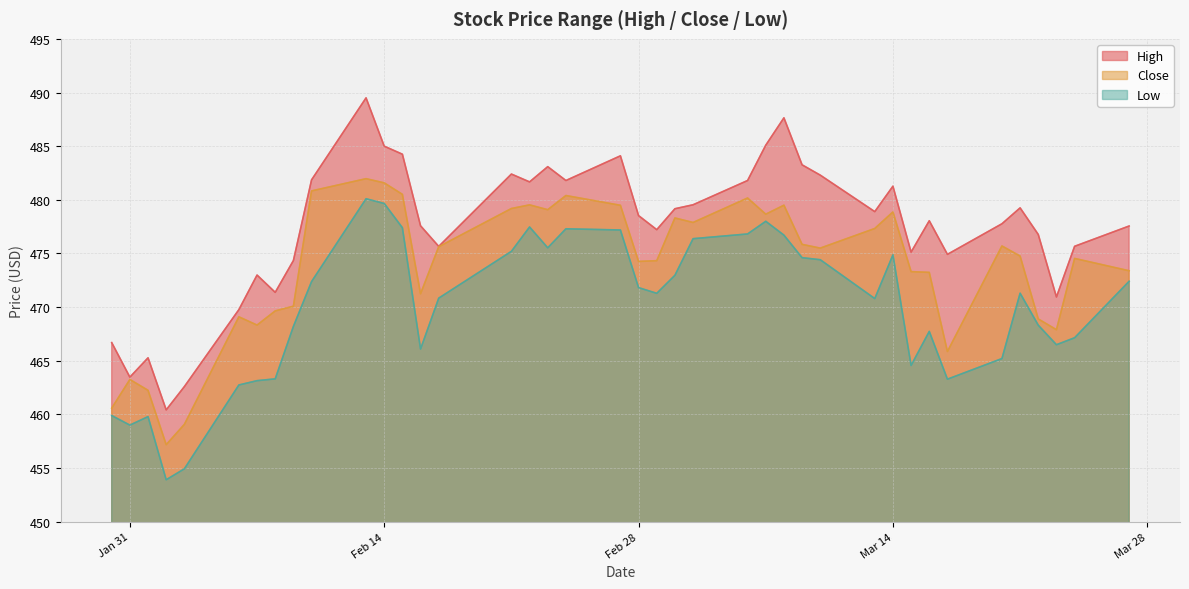

How many lines are shown in the chart?

3